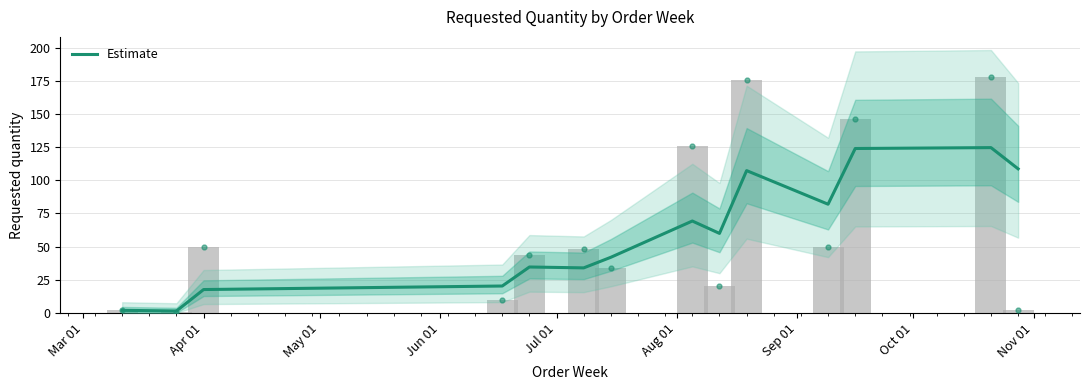

Reading right to left, extract all data points from this chart.

108.7	124.7	124.0	82.0	107.3	60.0	69.3	42.0	34.0	34.7	20.3	17.7	1.5	2.0